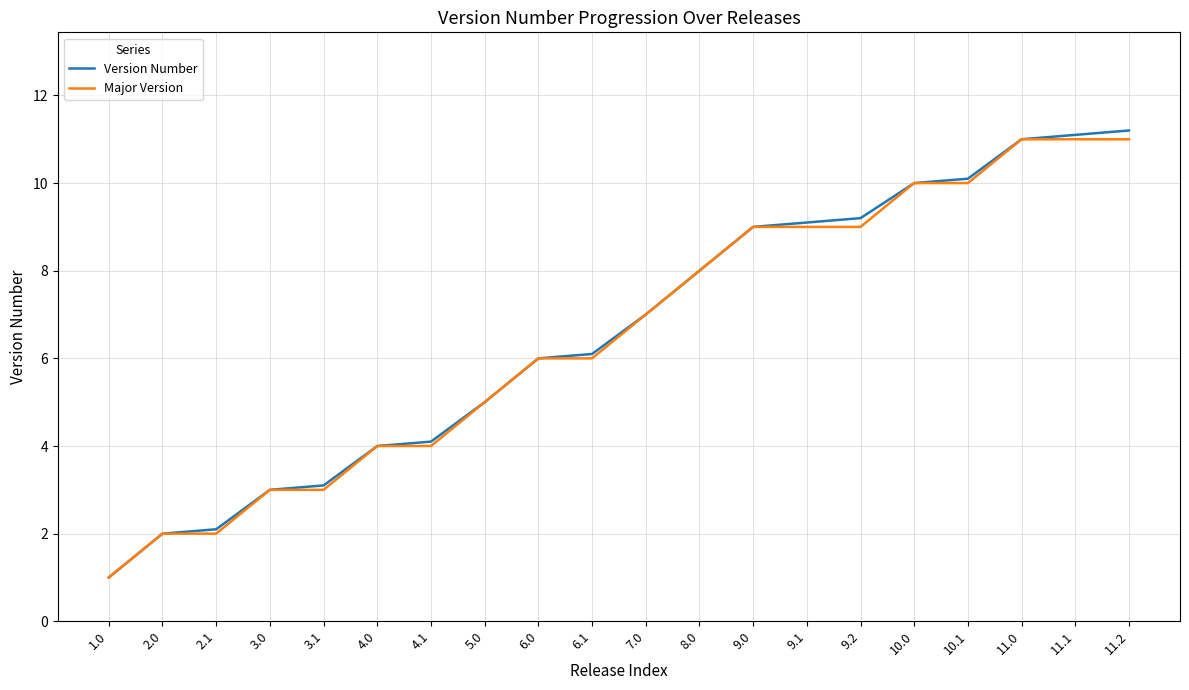

Between 9.2 and 11.1, which series saw the biggest shift?

Major Version